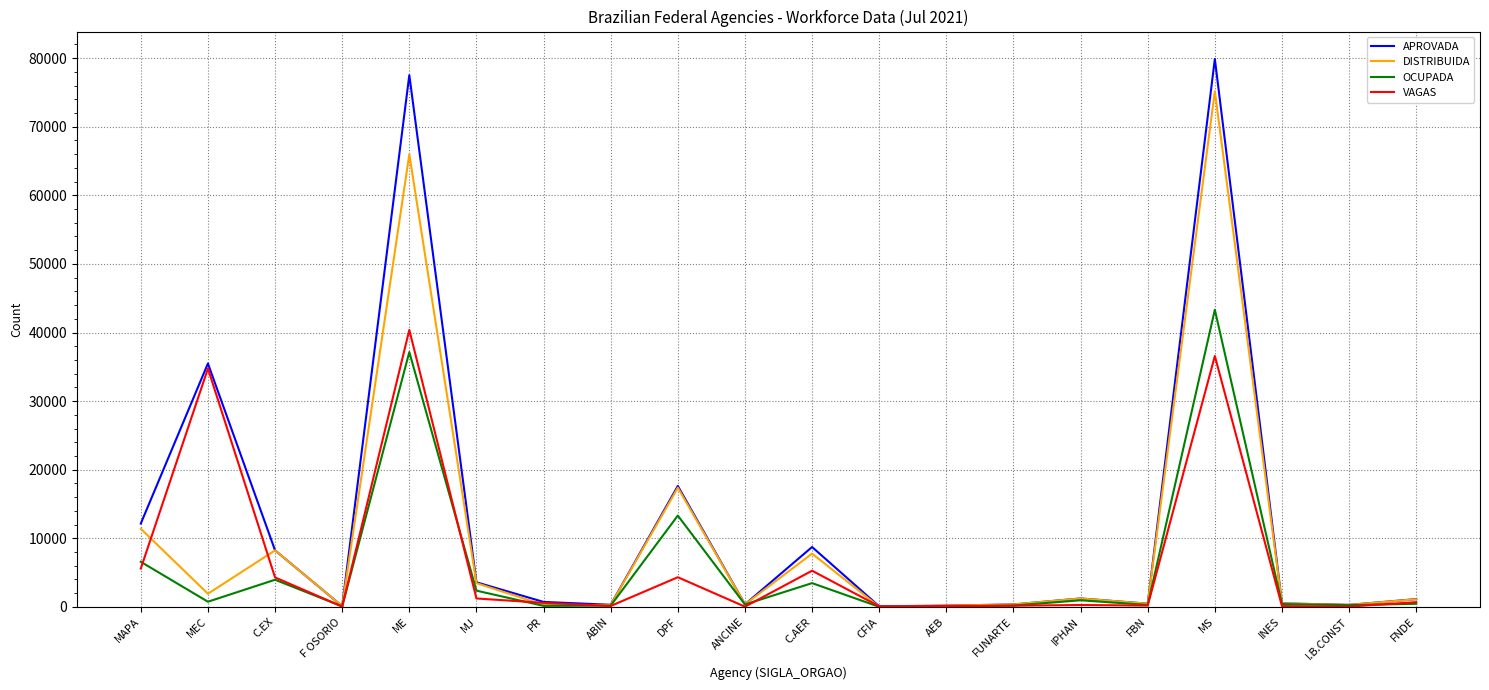

Which series has the widest spread of values?

APROVADA